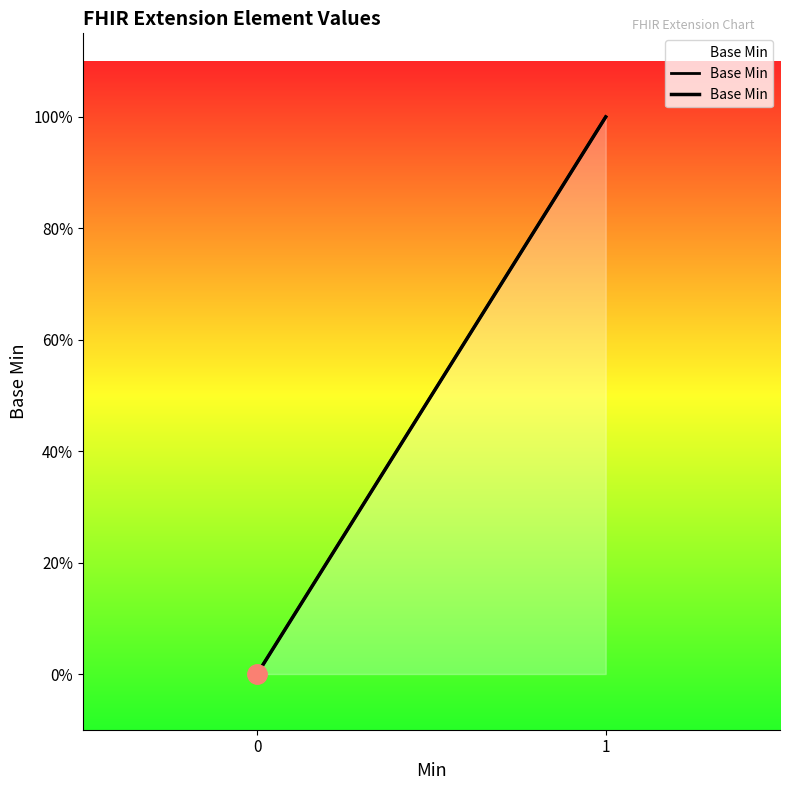

Count the number of data series in this chart.

1